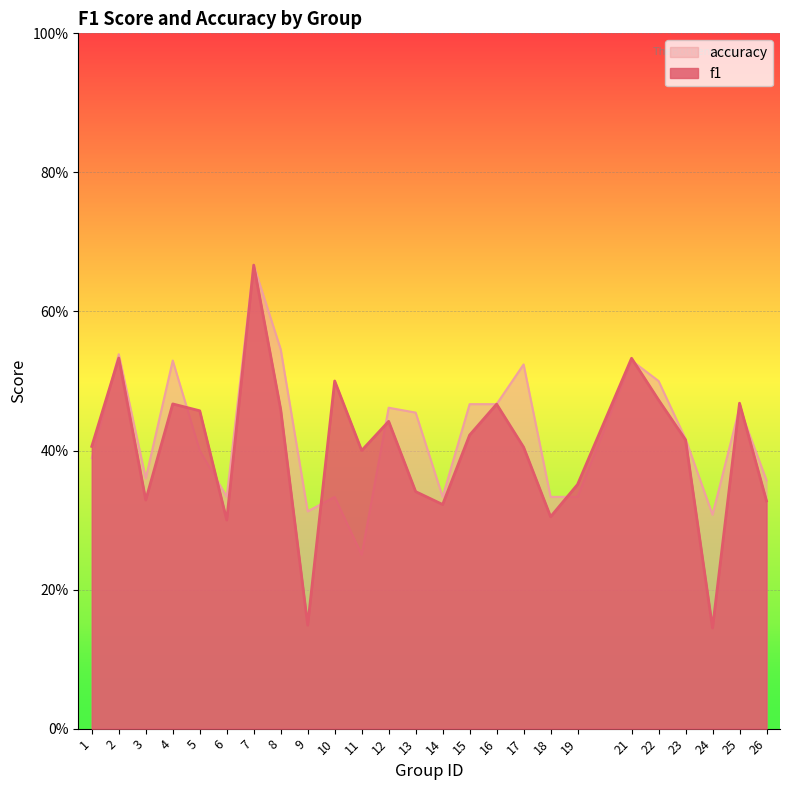

The f1 series shows 0.5 at 18. True or false?

False